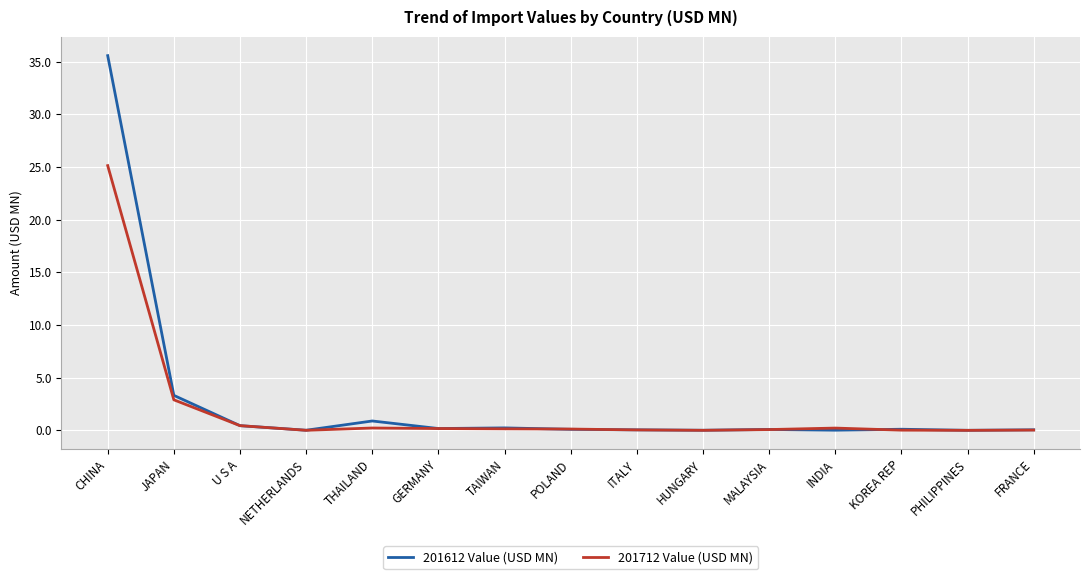

Rank the series by their maximum value, from lowest to highest.

201712 Value (USD MN), 201612 Value (USD MN)